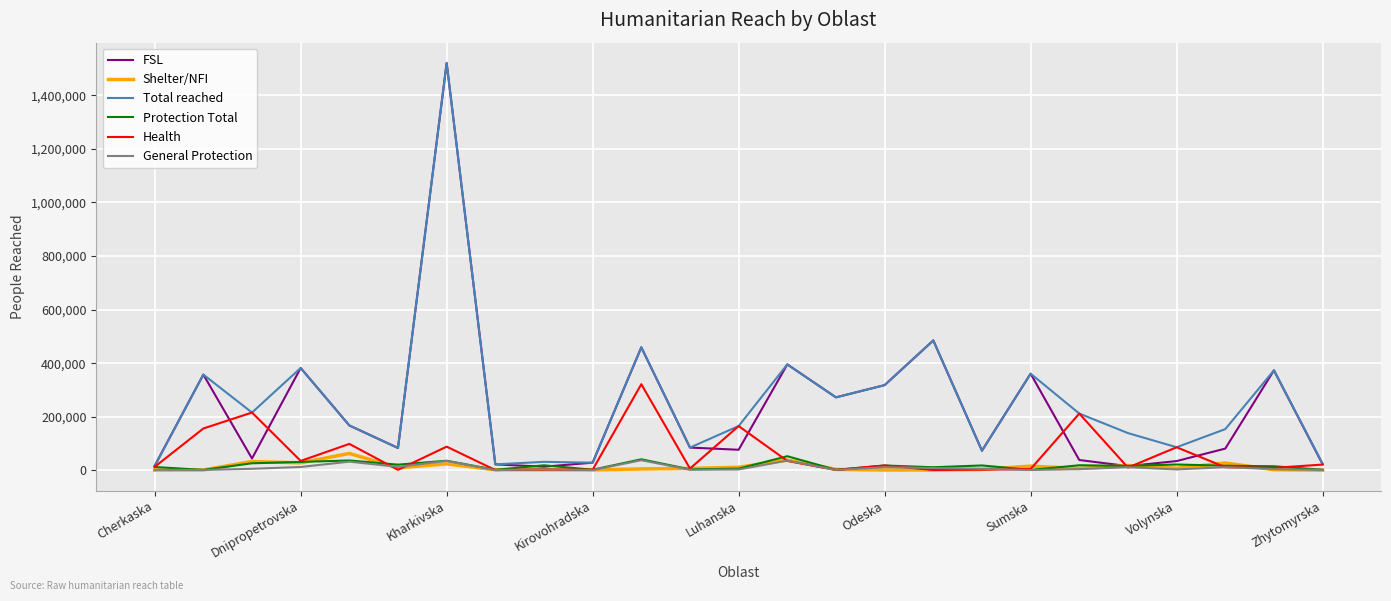

Which series has the widest spread of values?

FSL